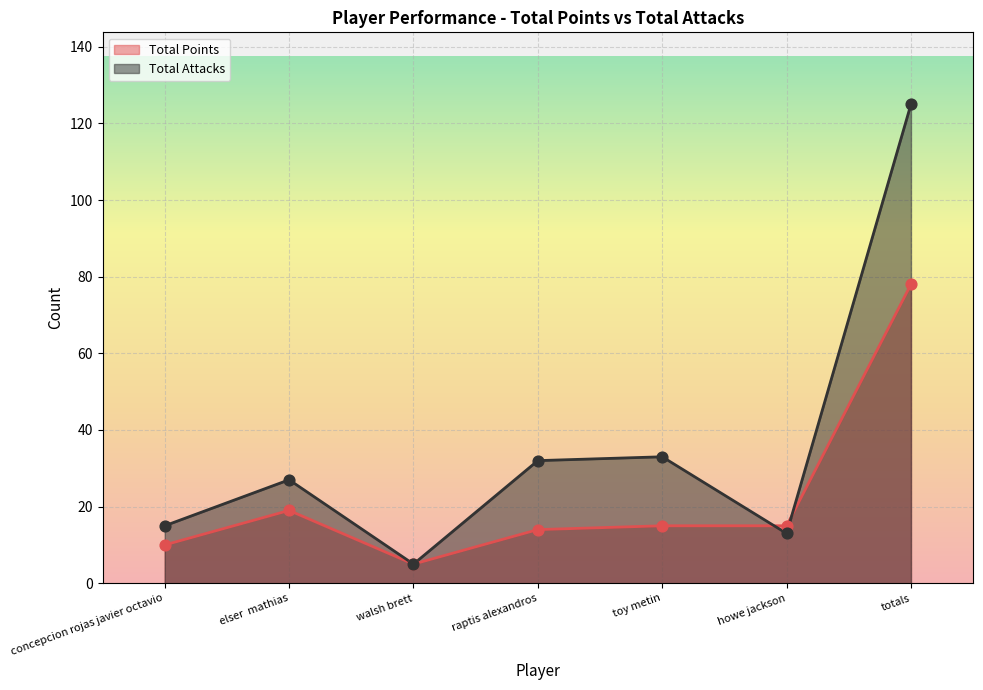

At how many categories does at least one series exceed 35?

1